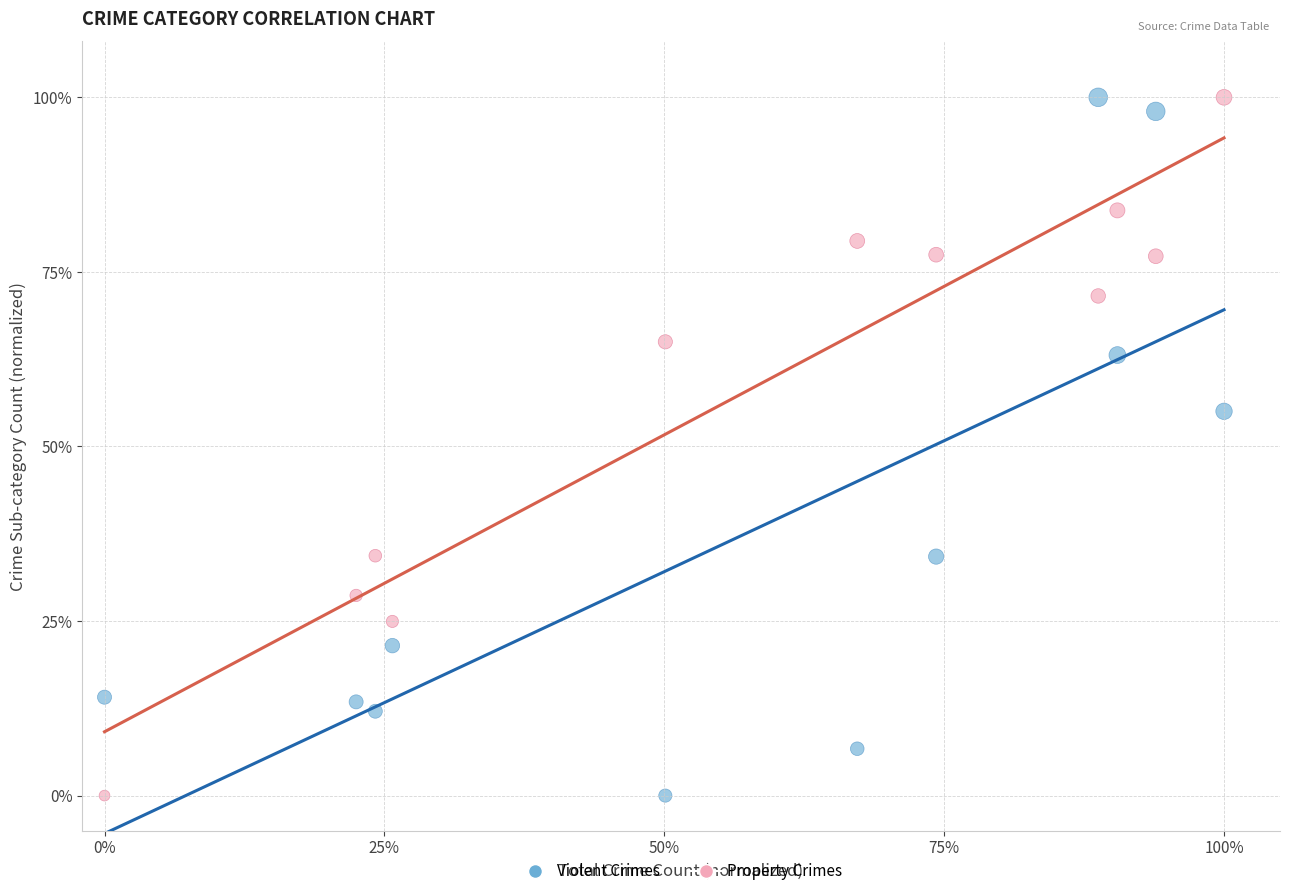

Across all data points, what is the range of X values (max minus min)?

100.0